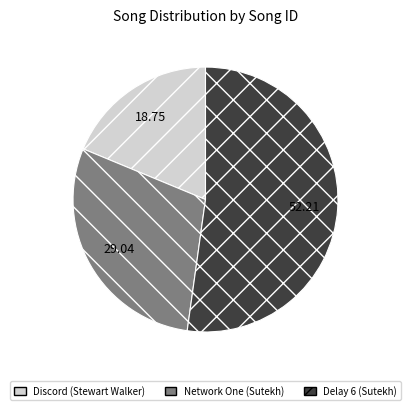

What is the ratio of the value at Network One (Sutekh) to the value at Discord (Stewart Walker)?

1.5